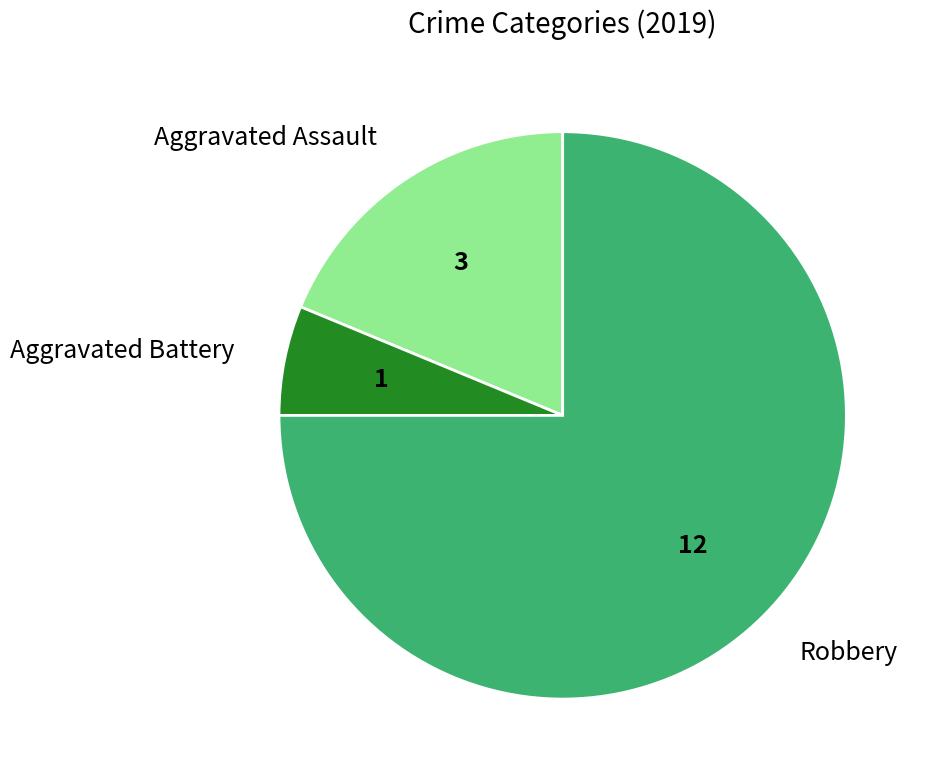

Count the number of slices in the pie.

3